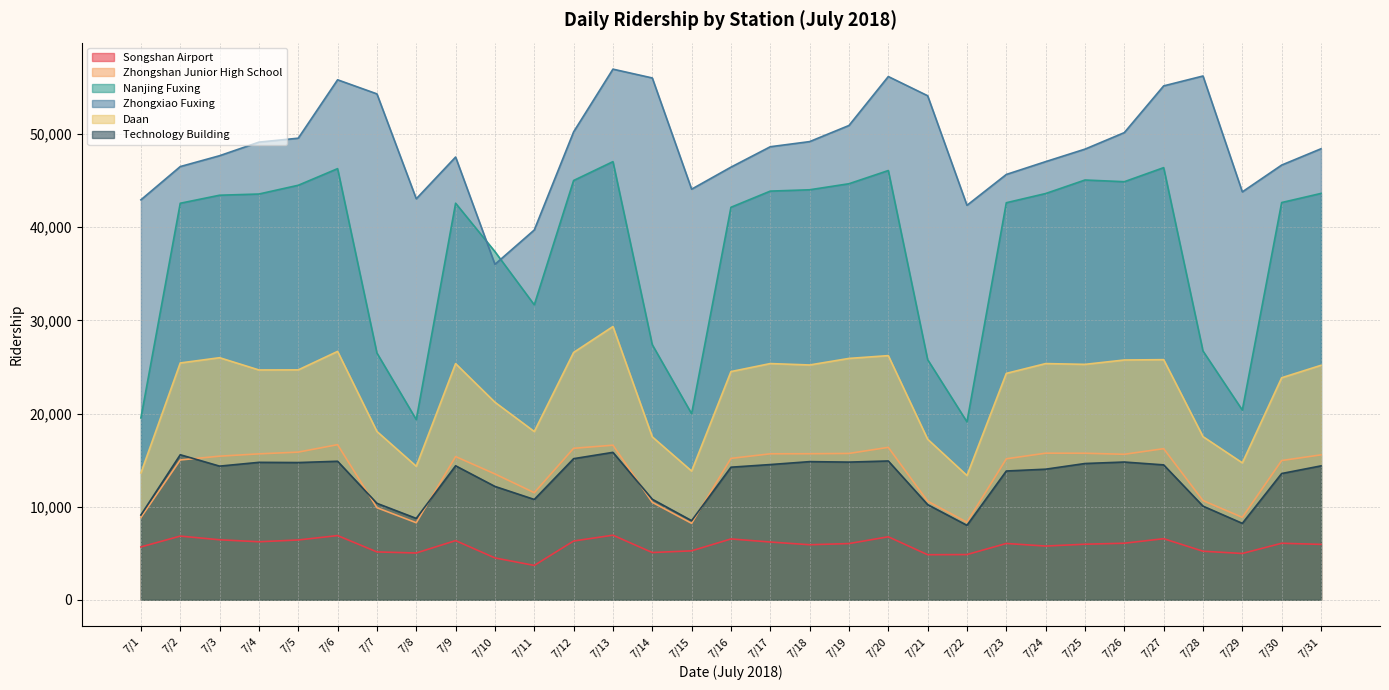

At how many categories does at least one series exceed 44950?

24